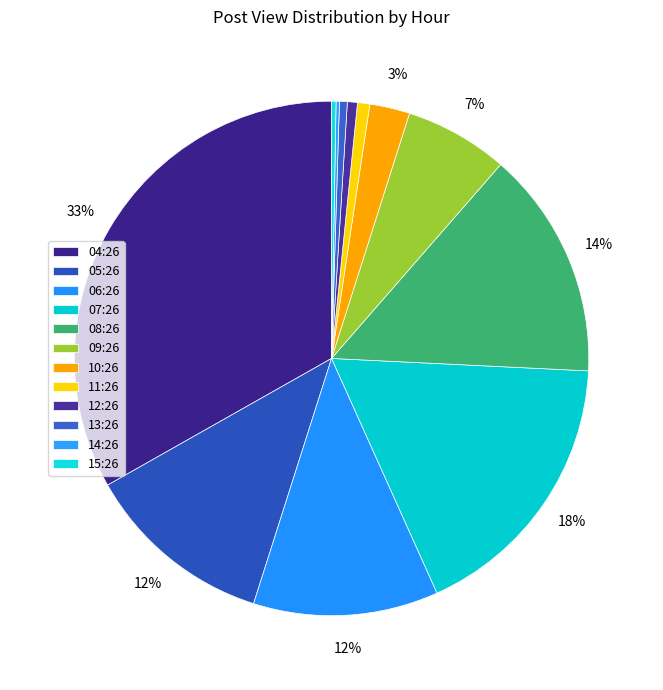

Is it true that 08:26 is 25% of the pie?

False